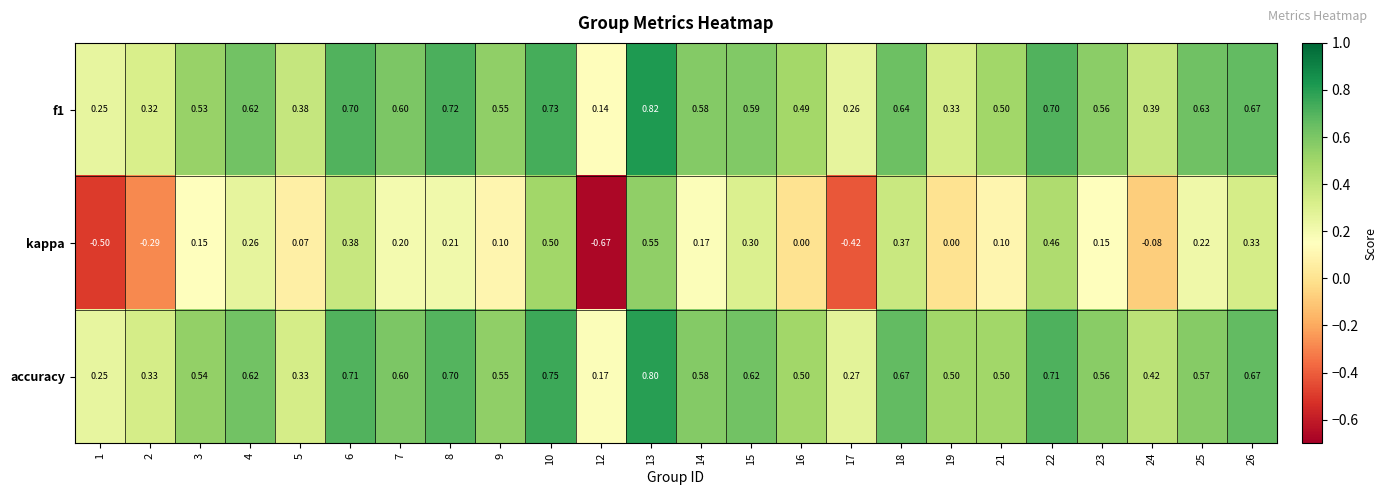

Which series has the largest total across all categories?

accuracy